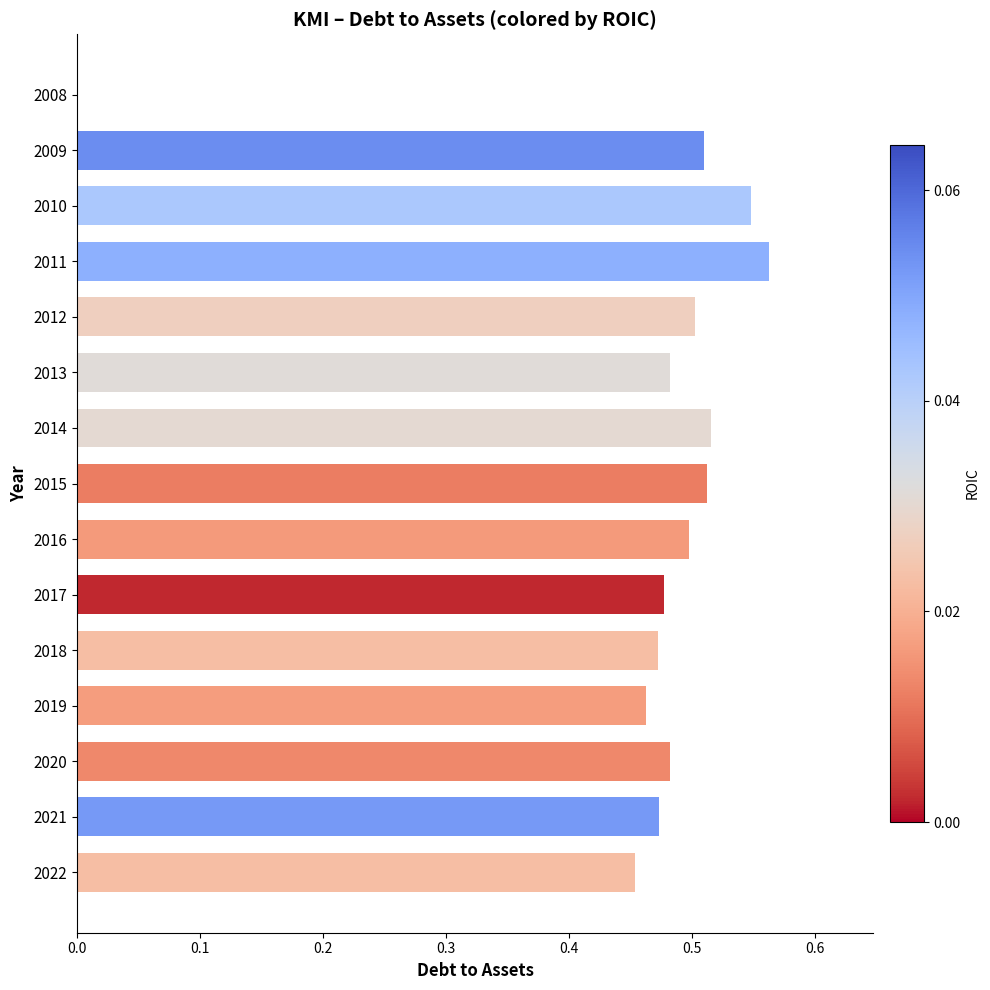

Are the bars horizontal?

Yes